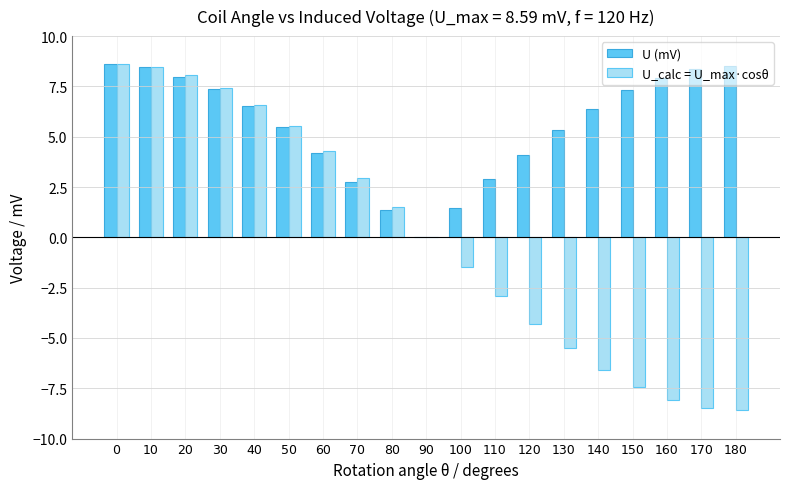

Is it true that U_calc = U_max·cosθ equals 10.1 at 30?

False